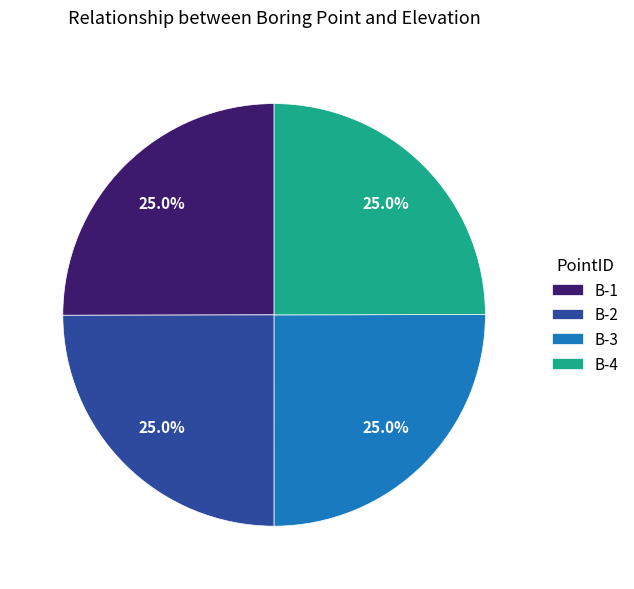

Does B-2 account for over 50% of the chart?

No